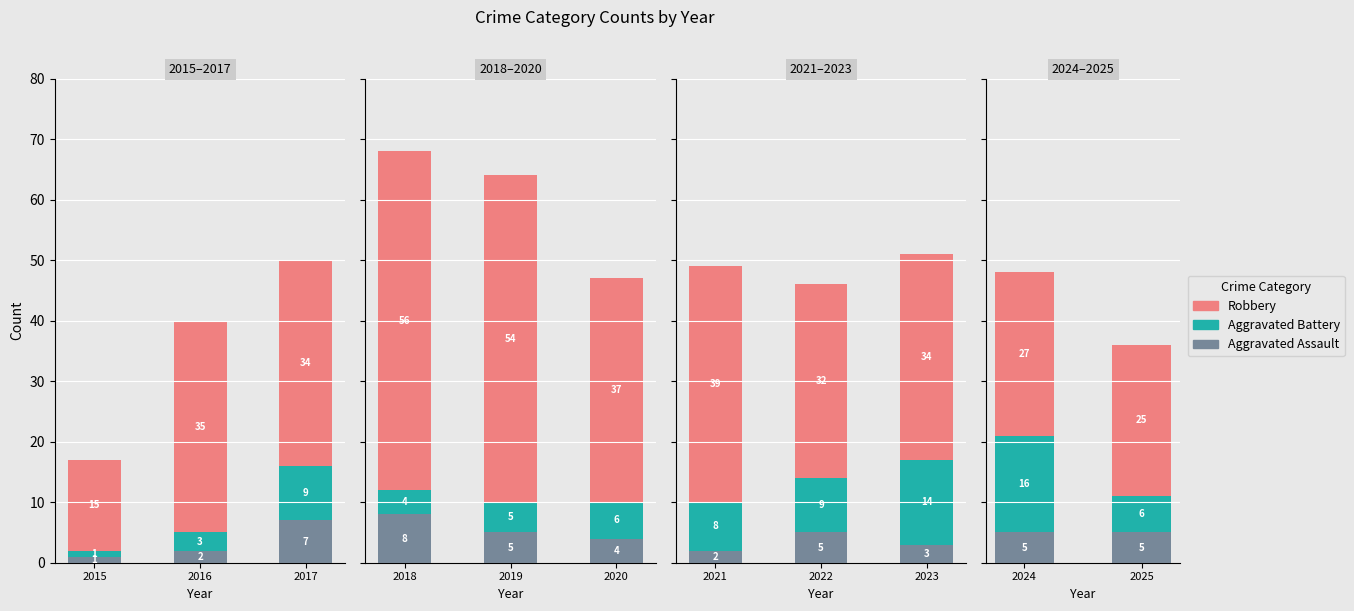

How many bars are there in each group?

3